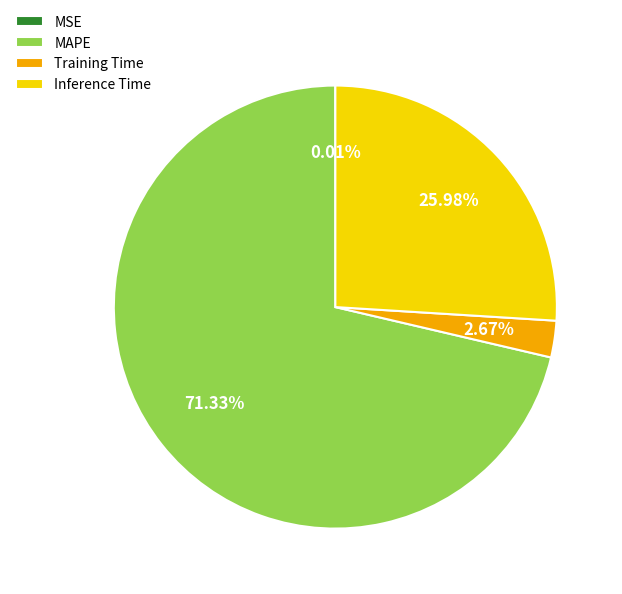

Does Inference Time account for over 50% of the chart?

No